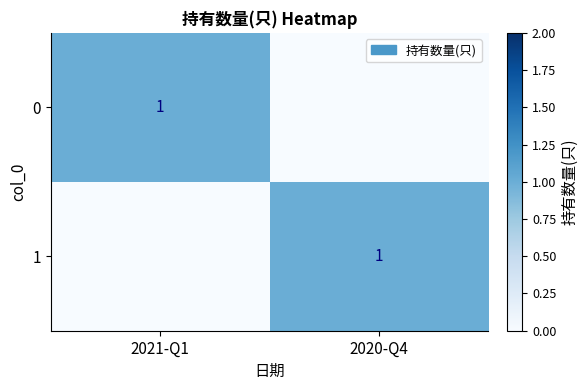

Is it true that 1 equals 2 at 2020-Q4?

False